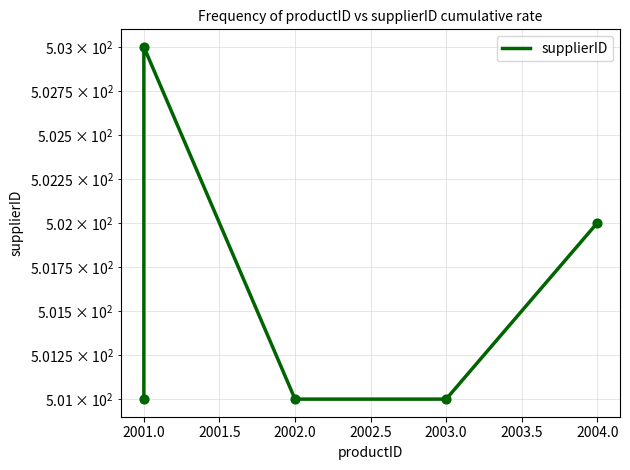

Approximately how many times larger is the value at 2002.0 compared to 2001.0?

1.0